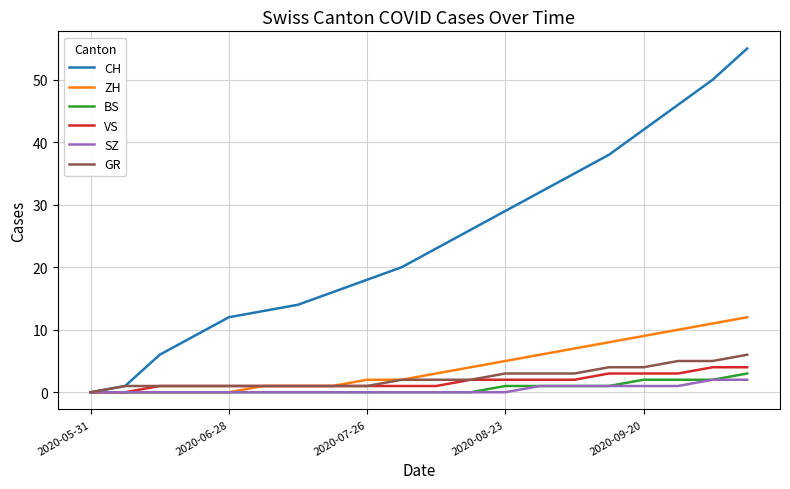

What is the highest value of the CH series?

55